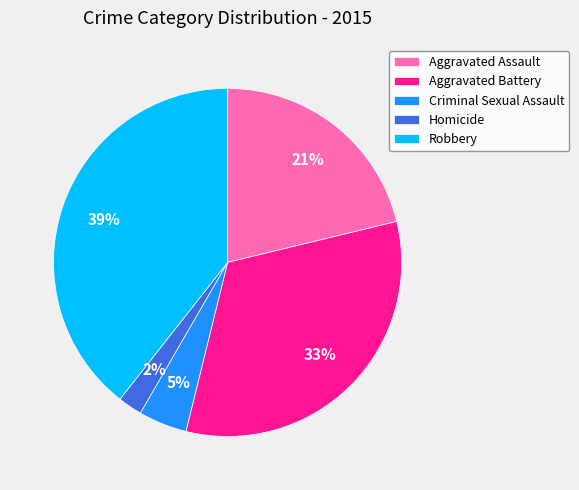

To the nearest percent, what is the average slice percentage?

20%